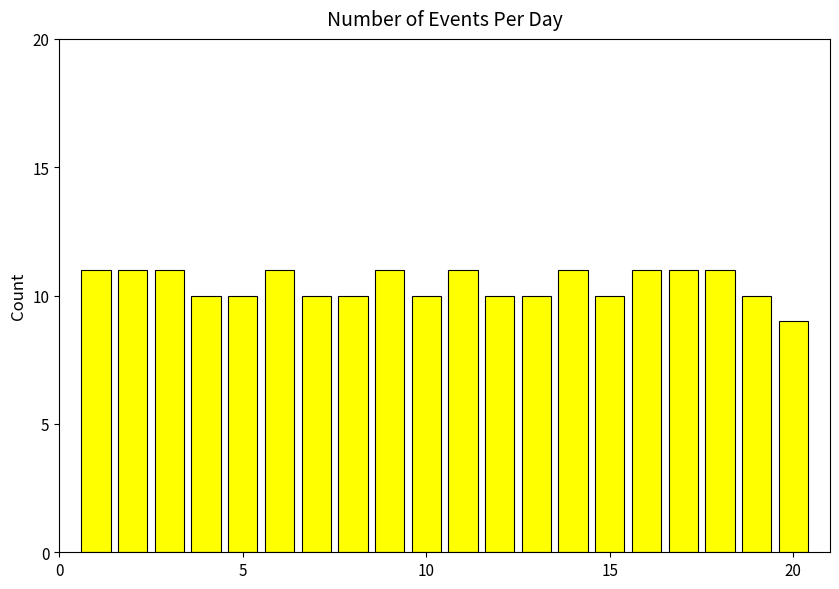

What is the average value?

10